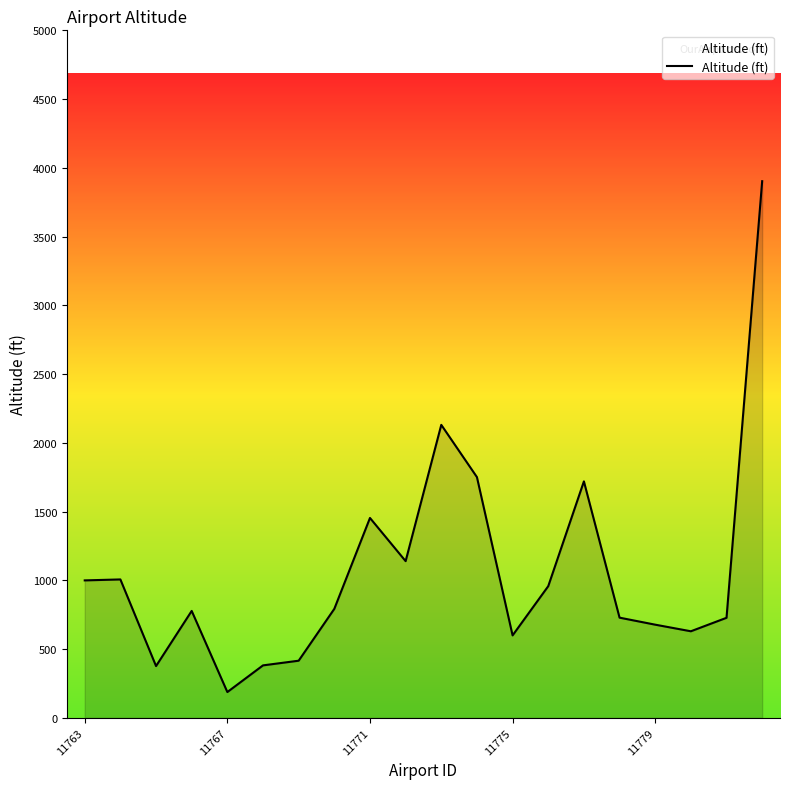

What is the difference between the maximum and minimum values?

3715